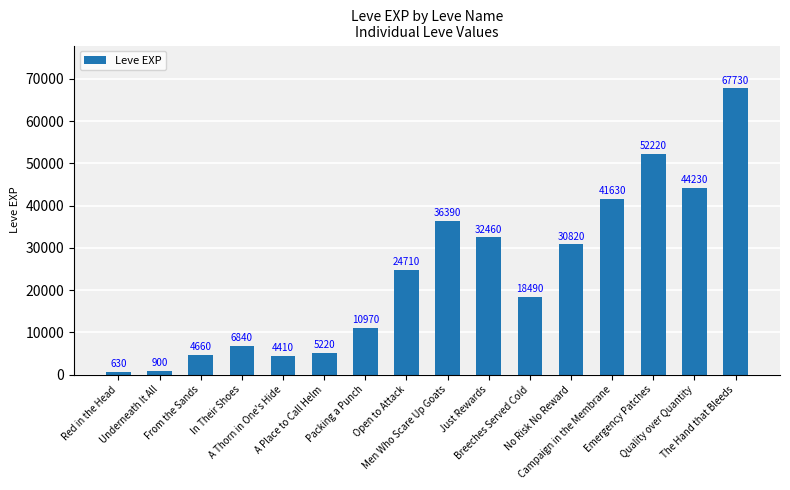

True or false: the data shows 24710 at Open to Attack.

True